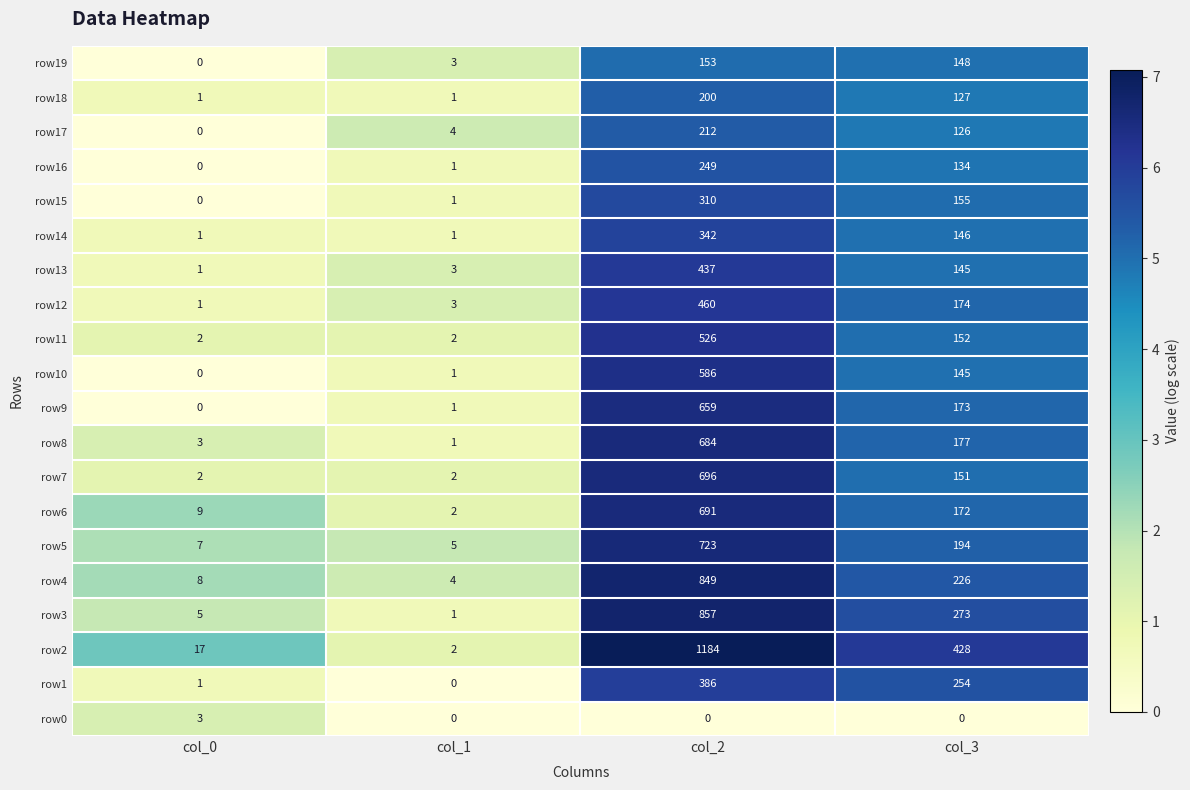

What is the difference between the highest and lowest values at col_0?

17